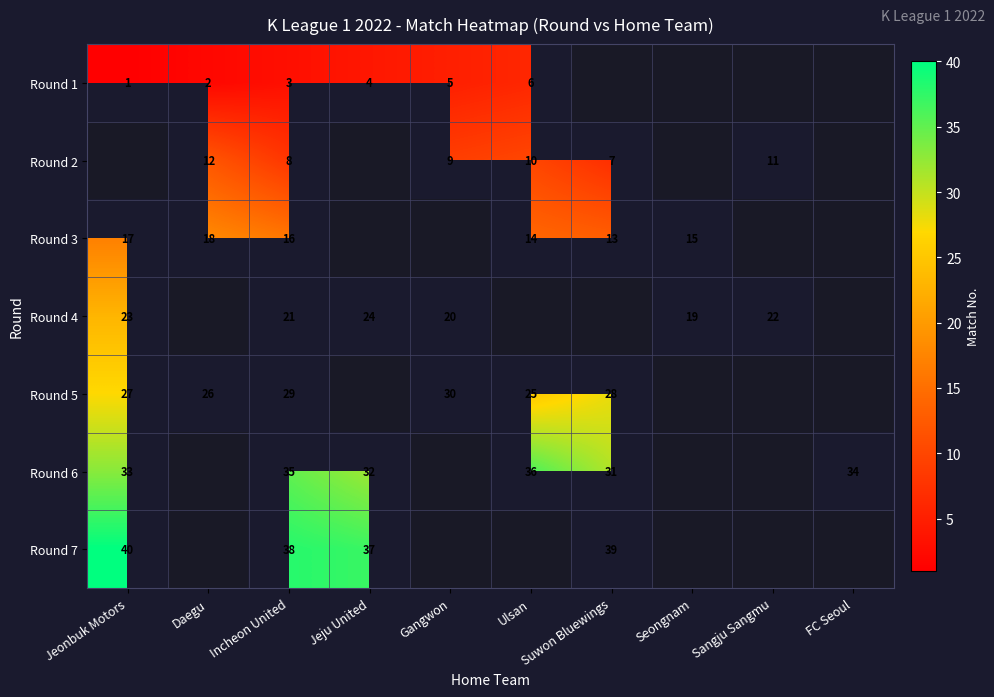

The Round 3 series shows 15 at Seongnam. True or false?

True